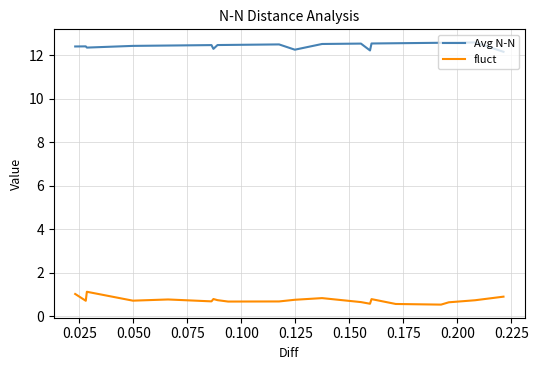

True or false: Avg N-N and fluct intersect in this chart.

False